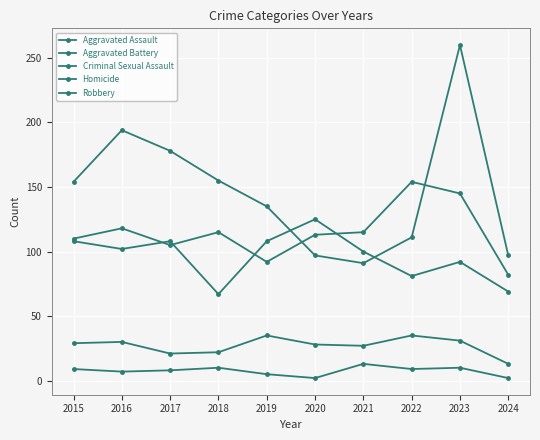

What is the difference between the Criminal Sexual Assault values at 2024 and 2015?

16